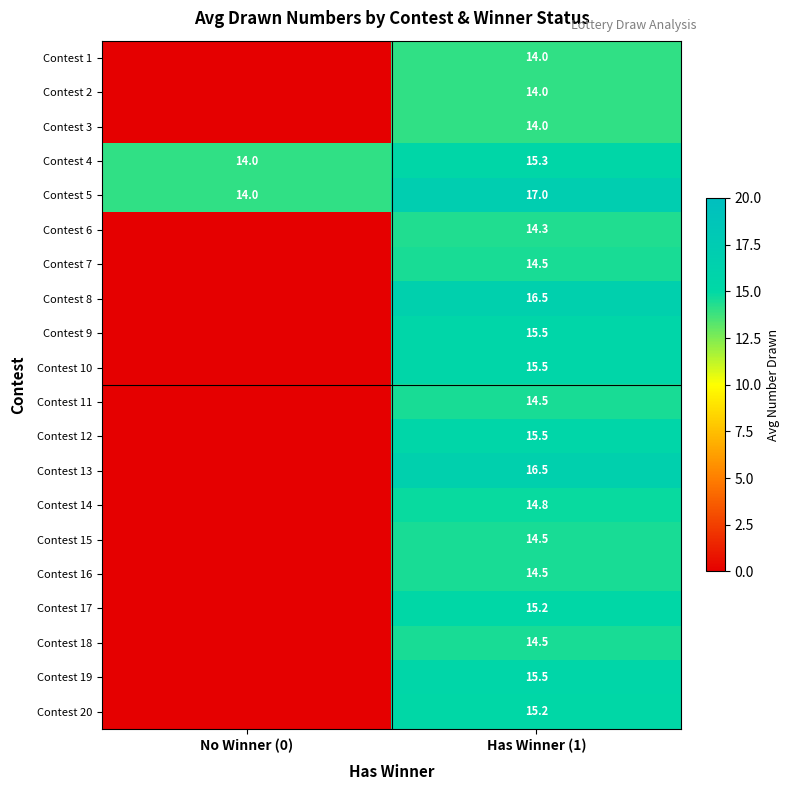

Is it true that Contest 16 equals 4.4 at Has Winner (1)?

False